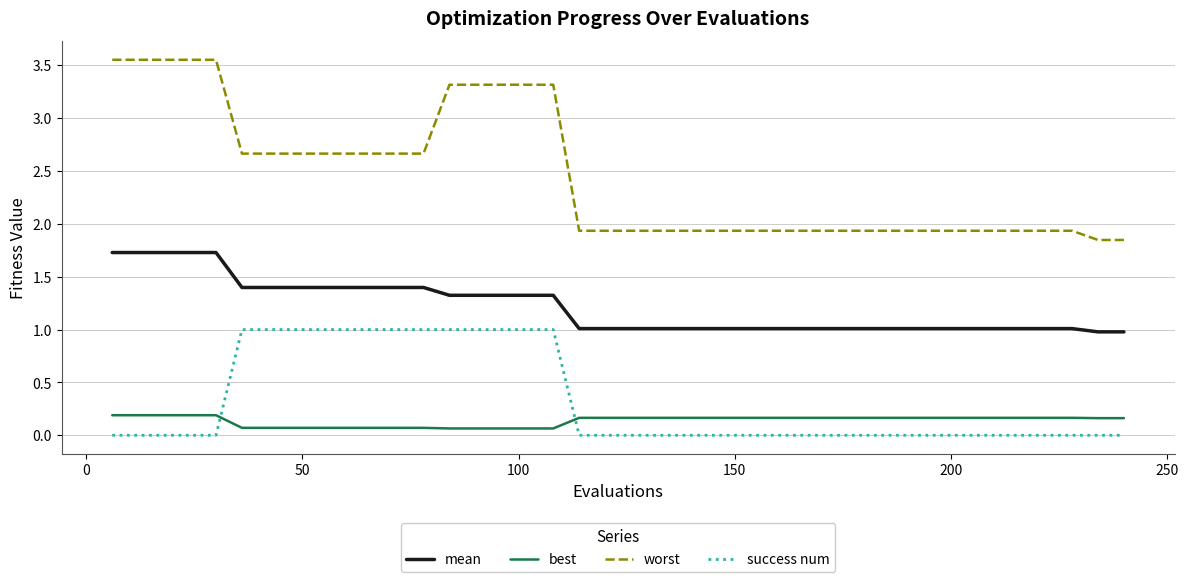

Which series has the largest total across all categories?

worst